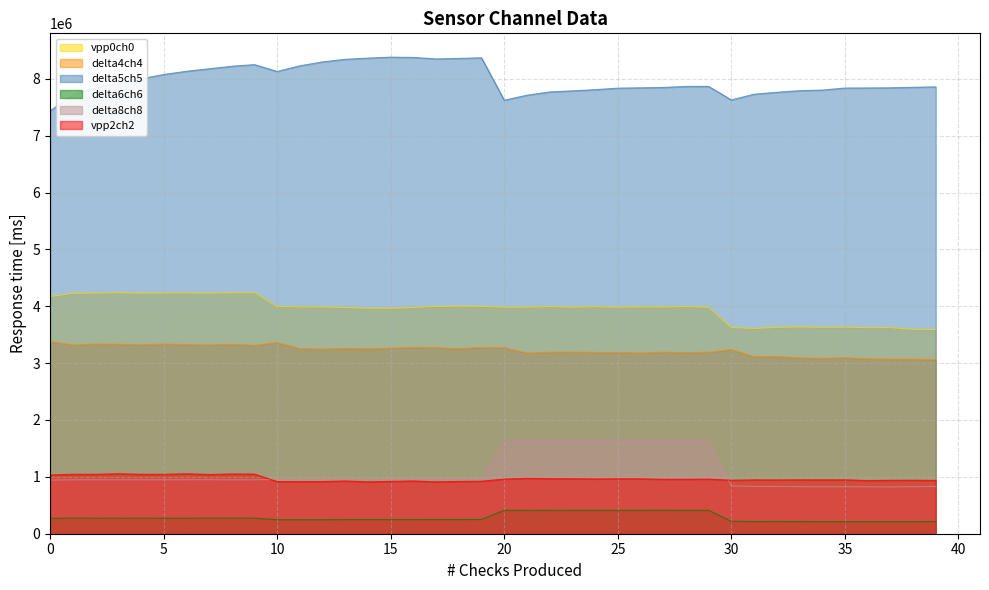

What is the highest value of the delta5ch5 series?

8380338